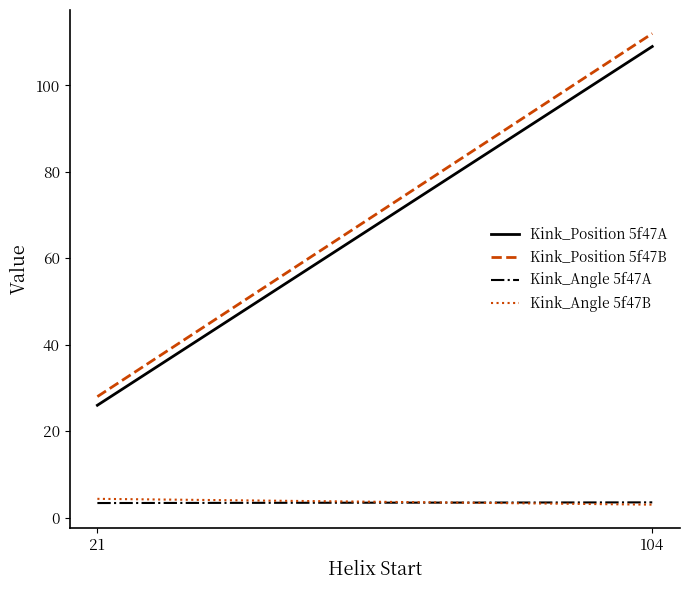

Is it true that Kink_Angle 5f47A equals 5.4 at 104?

False